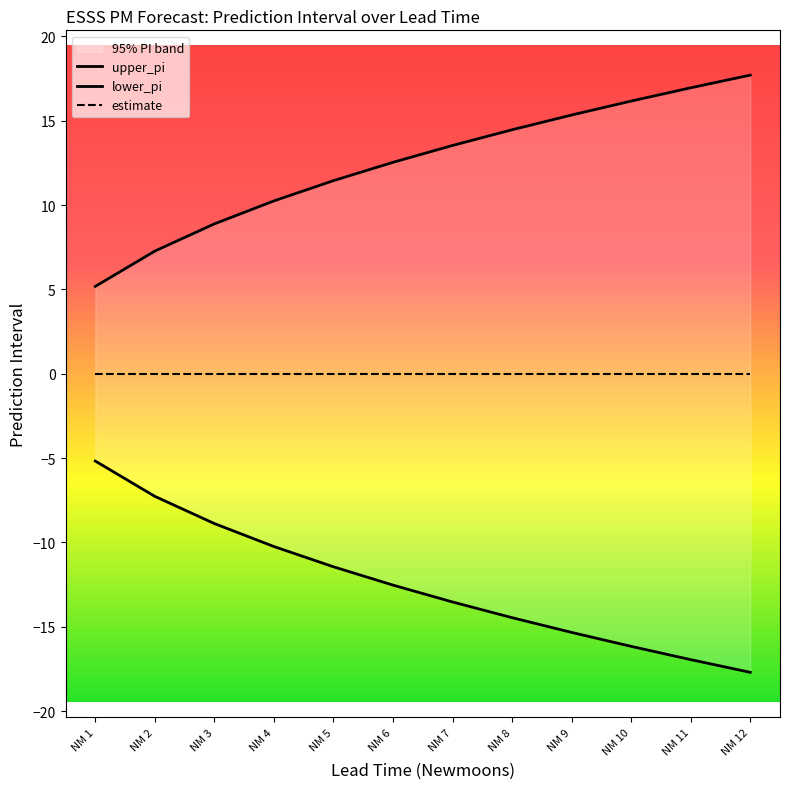

Reading left to right, transcribe all the data shown in this chart.

upper_pi: 5.2	7.3	8.9	10.2	11.4	12.5	13.5	14.5	15.3	16.2	16.9	17.7
lower_pi_abs: -5.2	-7.3	-8.9	-10.2	-11.4	-12.5	-13.5	-14.5	-15.3	-16.2	-16.9	-17.7